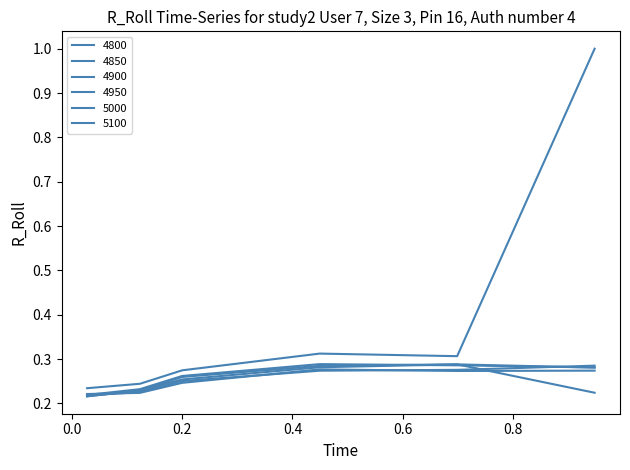

How many lines are shown in the chart?

6